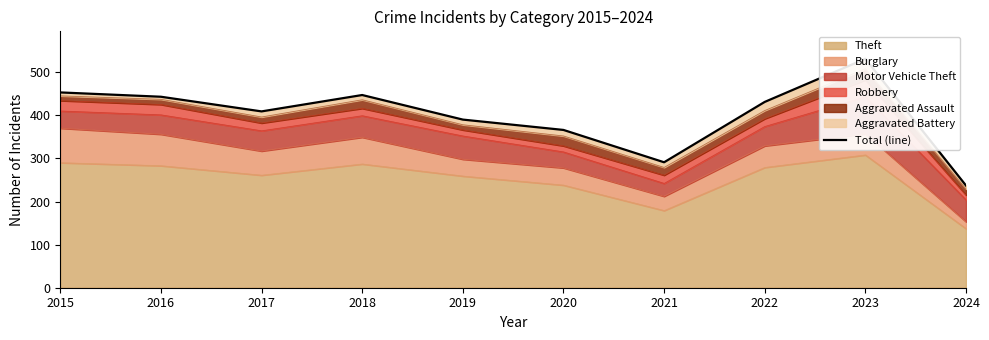

What is the average value?

400